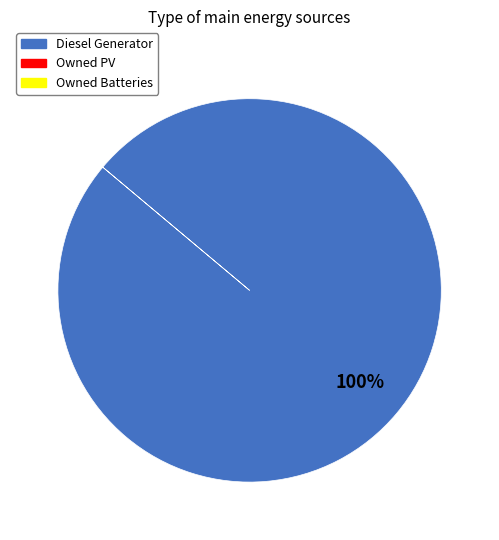

Does any single category account for the majority?

Yes